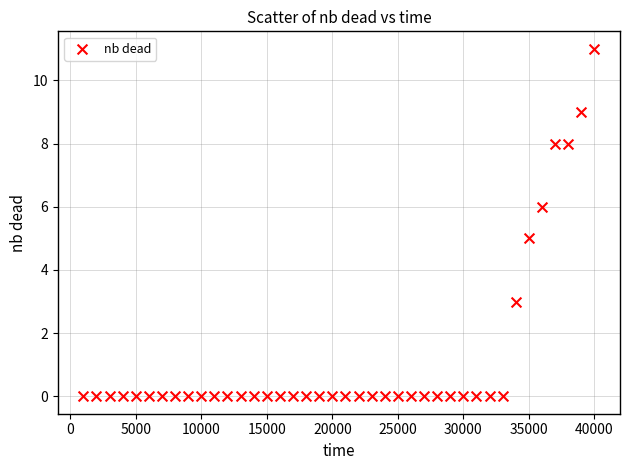

What is the range of X values (max minus min)?

39000